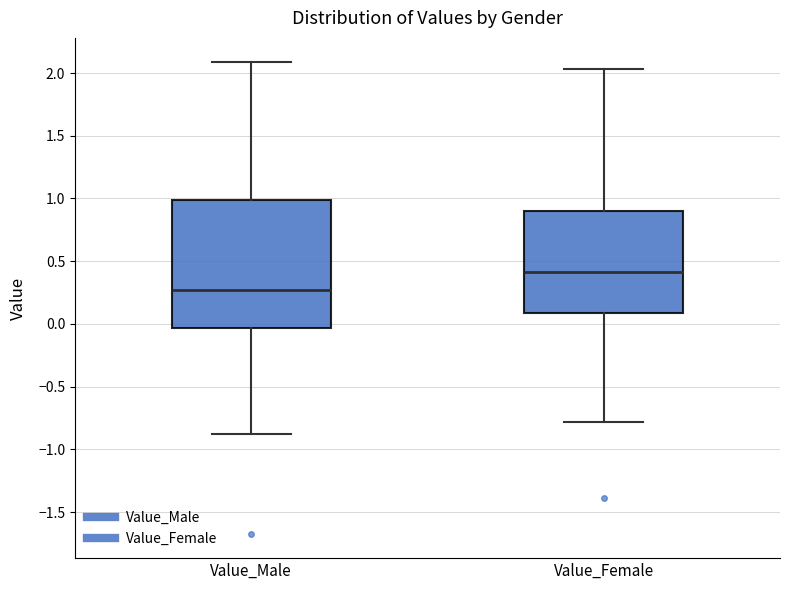

Where is the lower edge of the box for Value_Male on the y-axis? The values are not printed on the chart, so give them approximately, as read against the axis.

-0.05